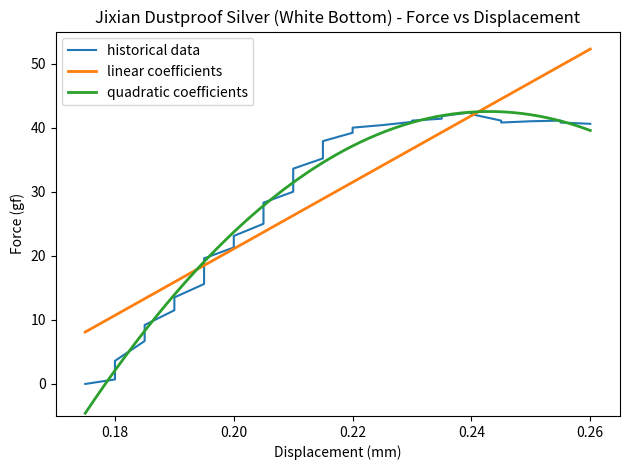

Reading right to left, extract all data points from this chart.

40.6	40.8	41.1	41.0	40.8	41.1	42.1	42.4	41.8	41.4	41.1	40.9	40.4	40.0	39.2	37.9	36.7	35.2	33.6	31.9	30.0	28.3	26.8	25.0	23.1	21.3	19.6	17.6	15.6	13.5	11.5	9.2	6.7	3.6	0.7	0.0